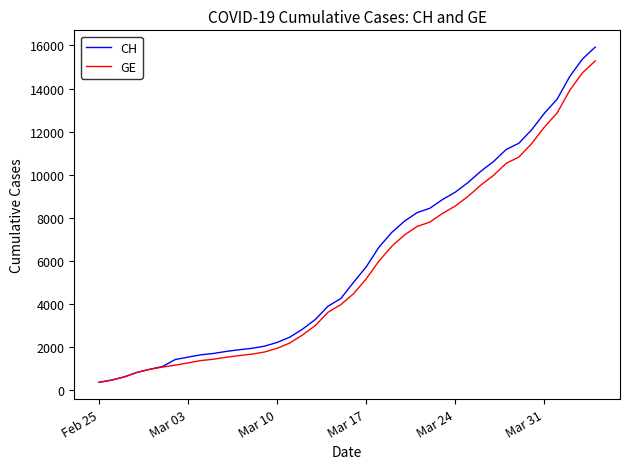

Which series has the widest spread of values?

CH